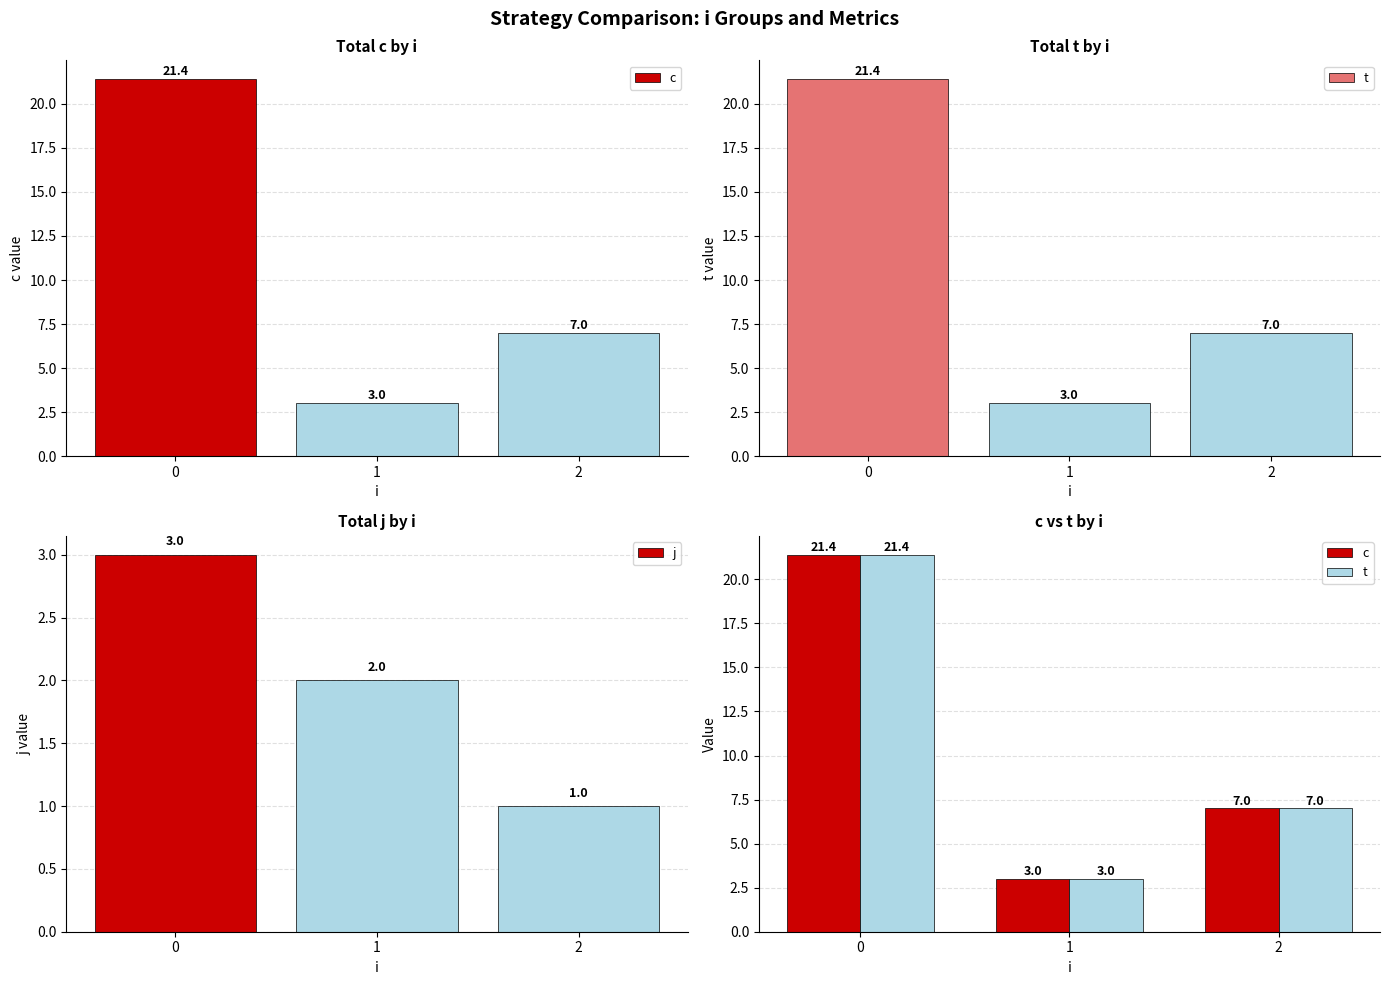

Which series has the largest total across all categories?

c